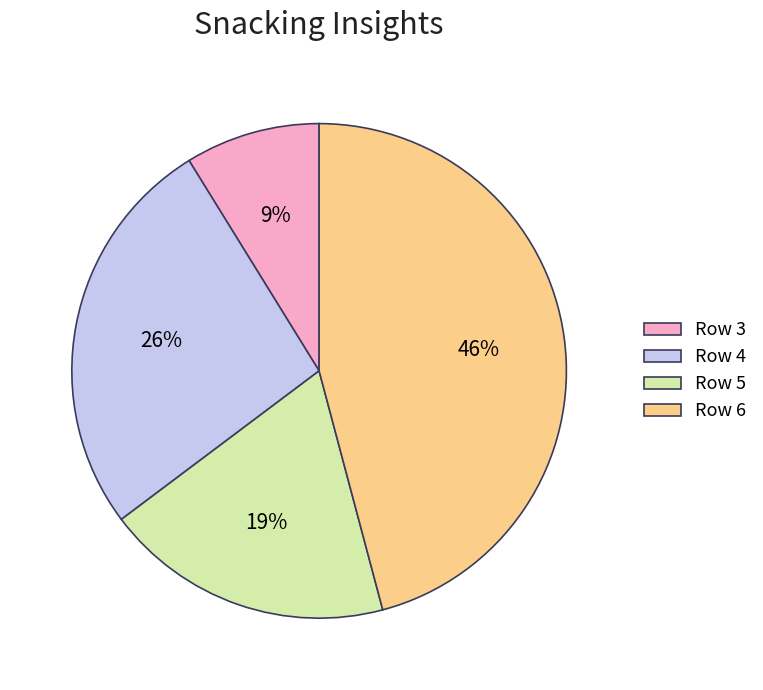

Is there a majority slice in this chart?

No